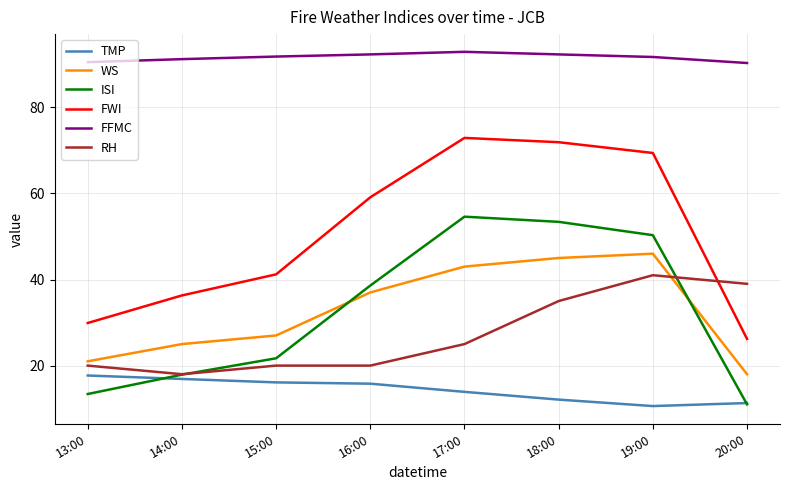

What value does the FWI series have at 19:00?

69.4